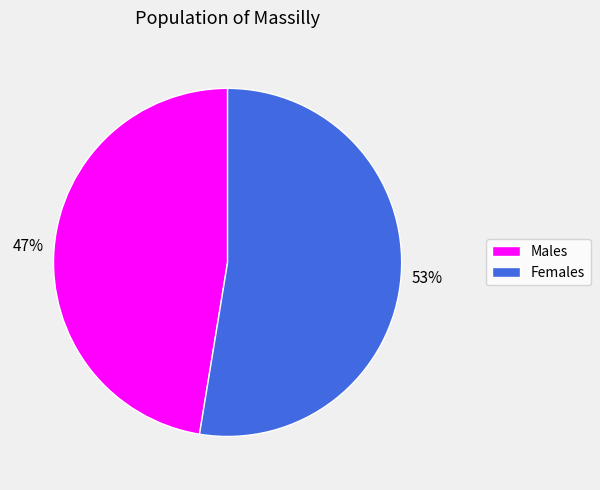

How many segments does this pie chart have?

2